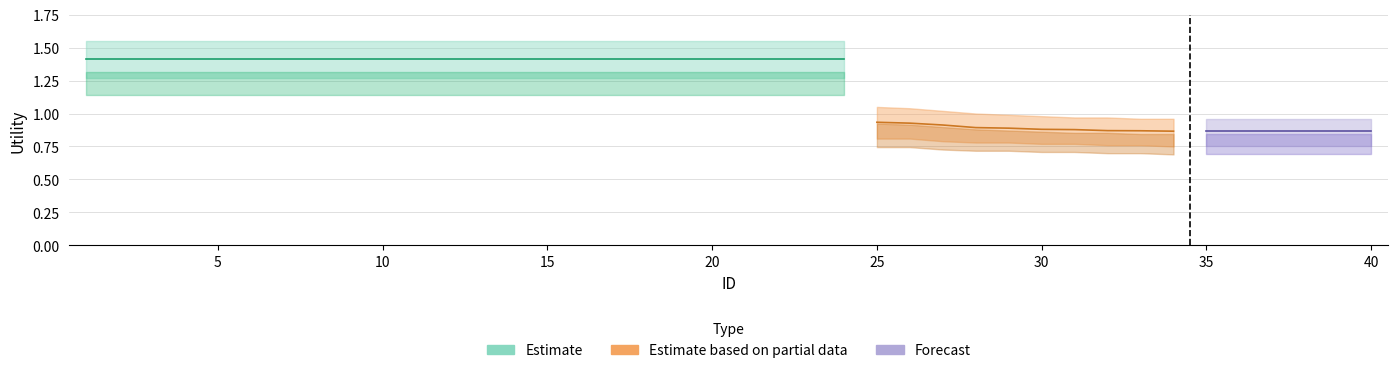

True or false: Utility_upper and Utility intersect in this chart.

False